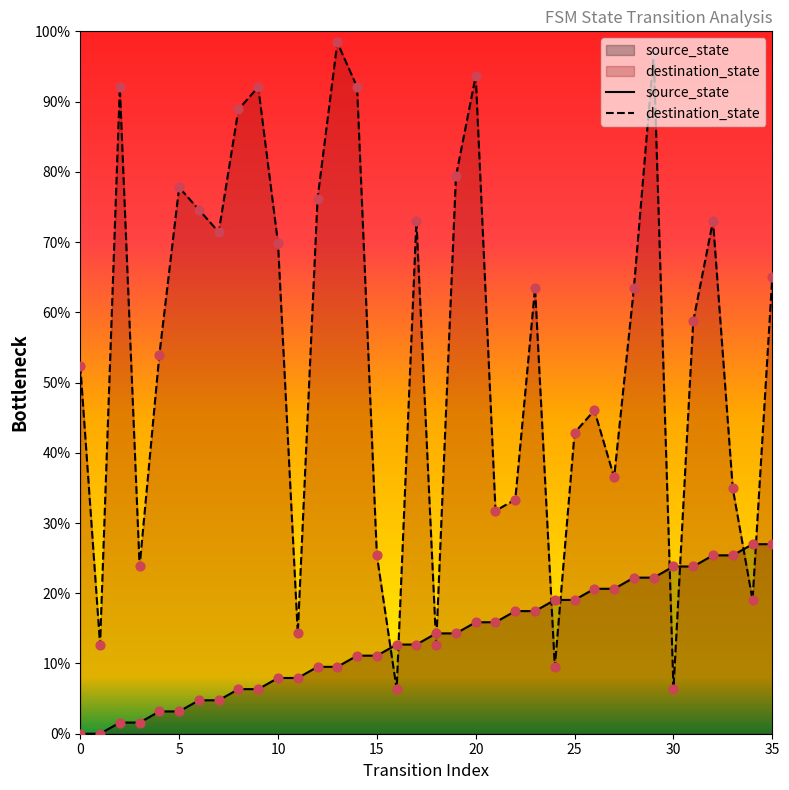

Which series has the largest total across all categories?

destination_state